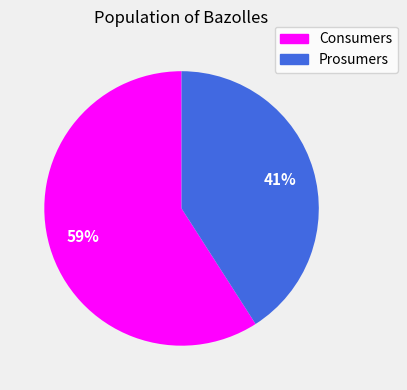

What is the majority slice?

Consumers